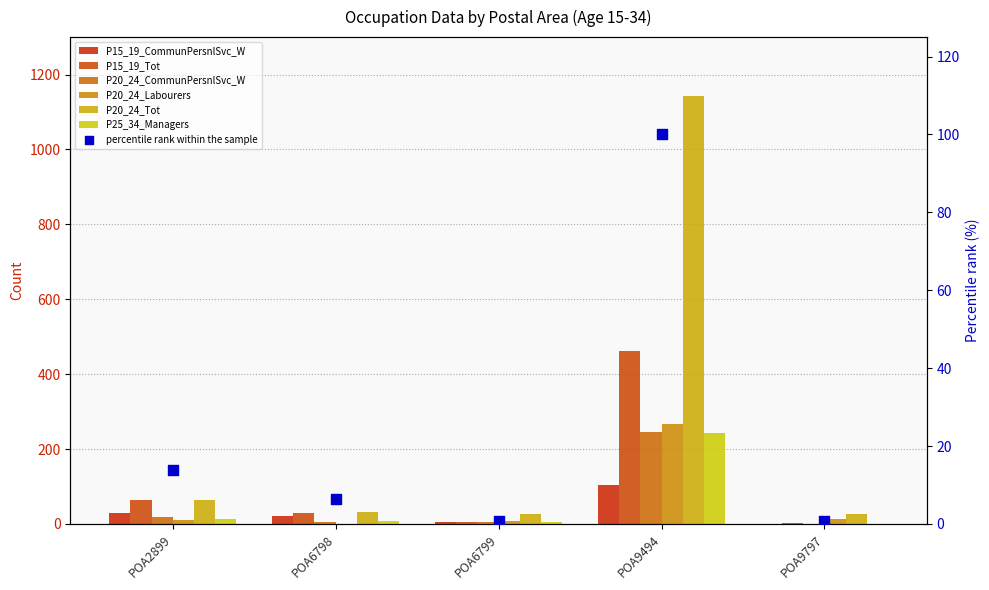

Which series reaches the minimum Y coordinate?

P15_19_CommunPersnlSvc_W